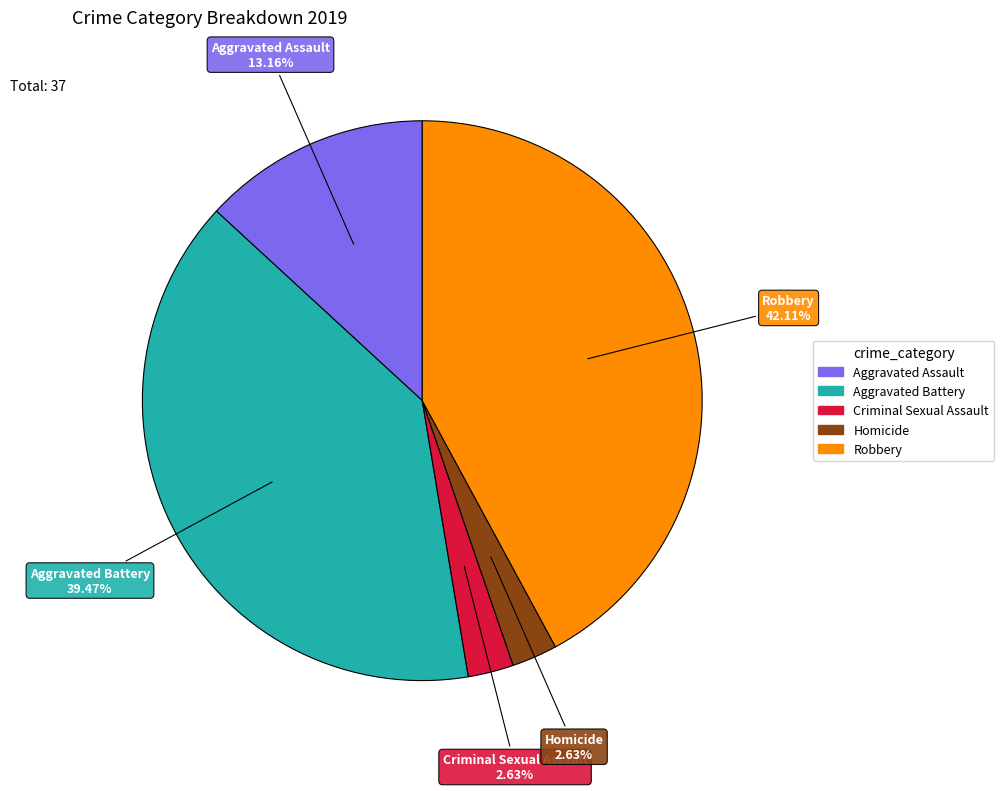

Which slice is the largest?

Robbery